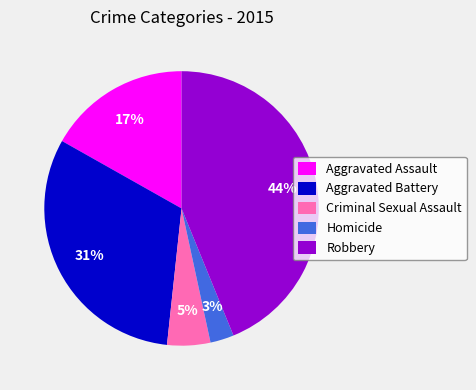

Rank the categories by value from highest to lowest.

Robbery, Aggravated Battery, Aggravated Assault, Criminal Sexual Assault, Homicide